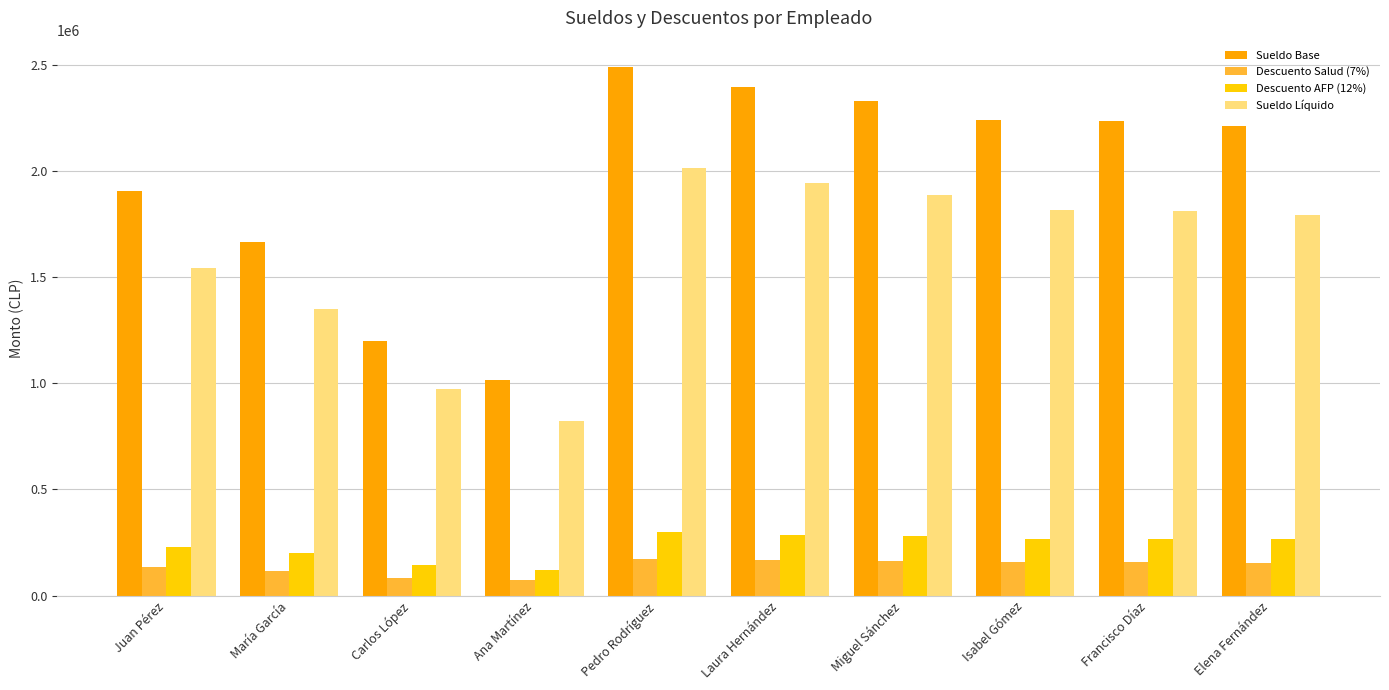

Which series has the largest total across all categories?

Sueldo Base